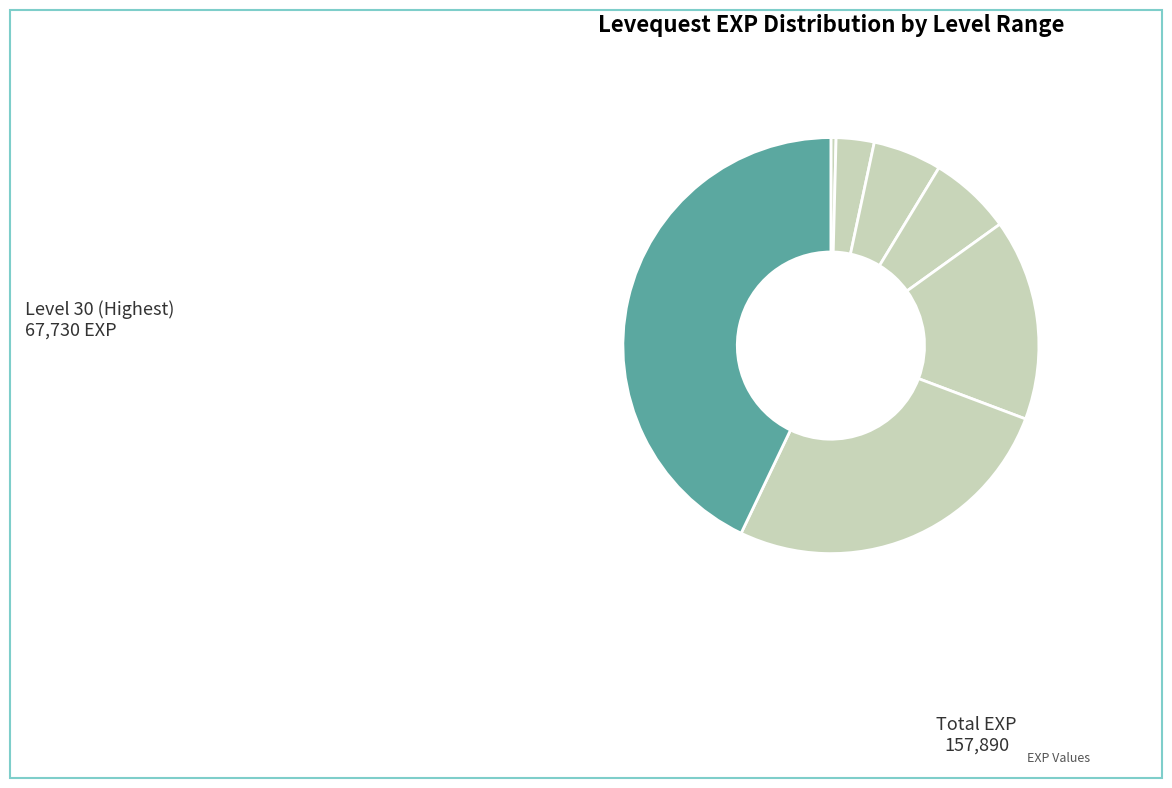

Count the number of slices in the pie.

7